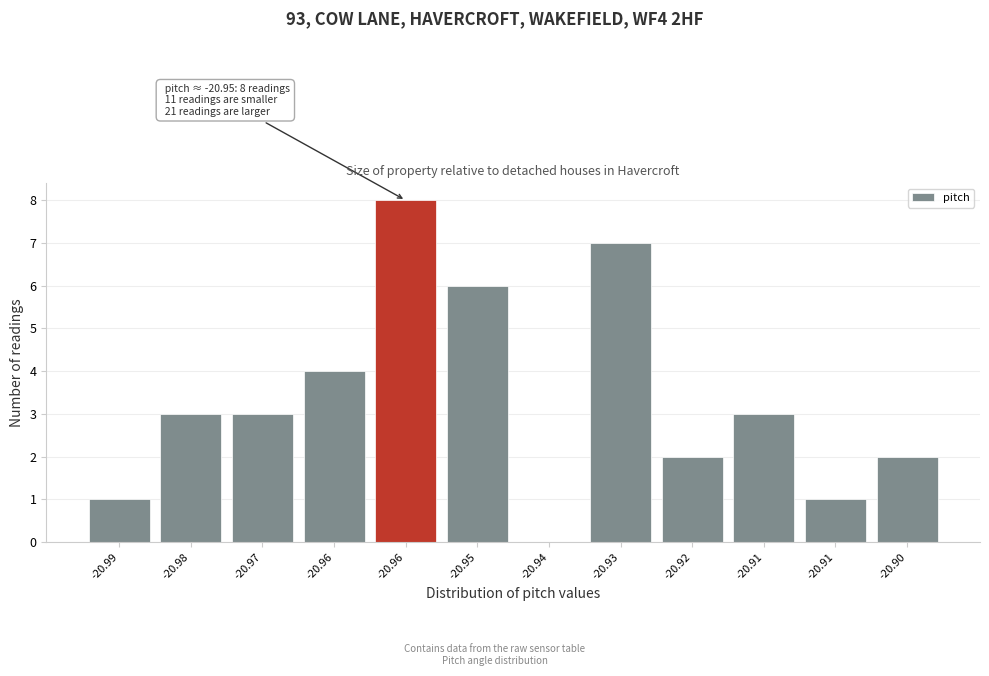

How many categories are shown in the chart?

12